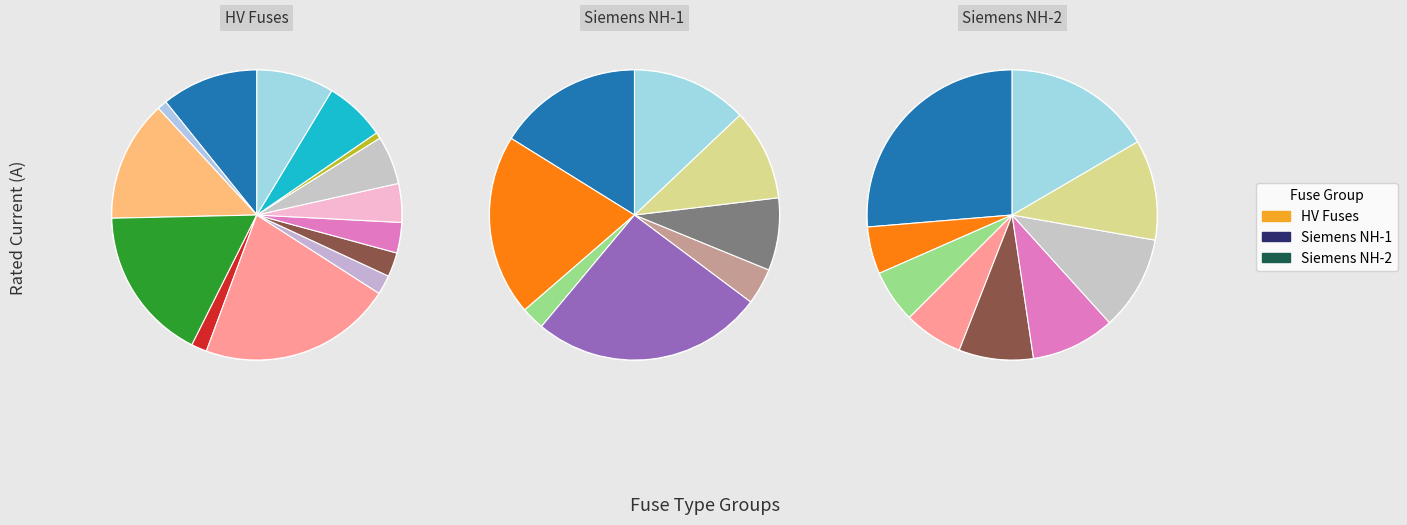

Count the number of slices in the pie.

31